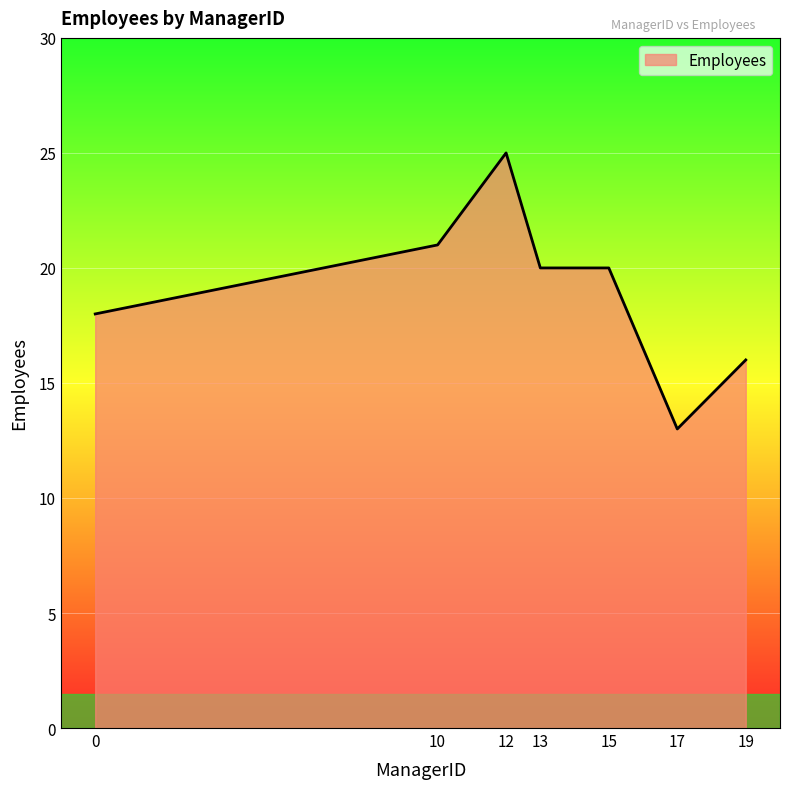

What is the change in value from 10 to 17?

-8